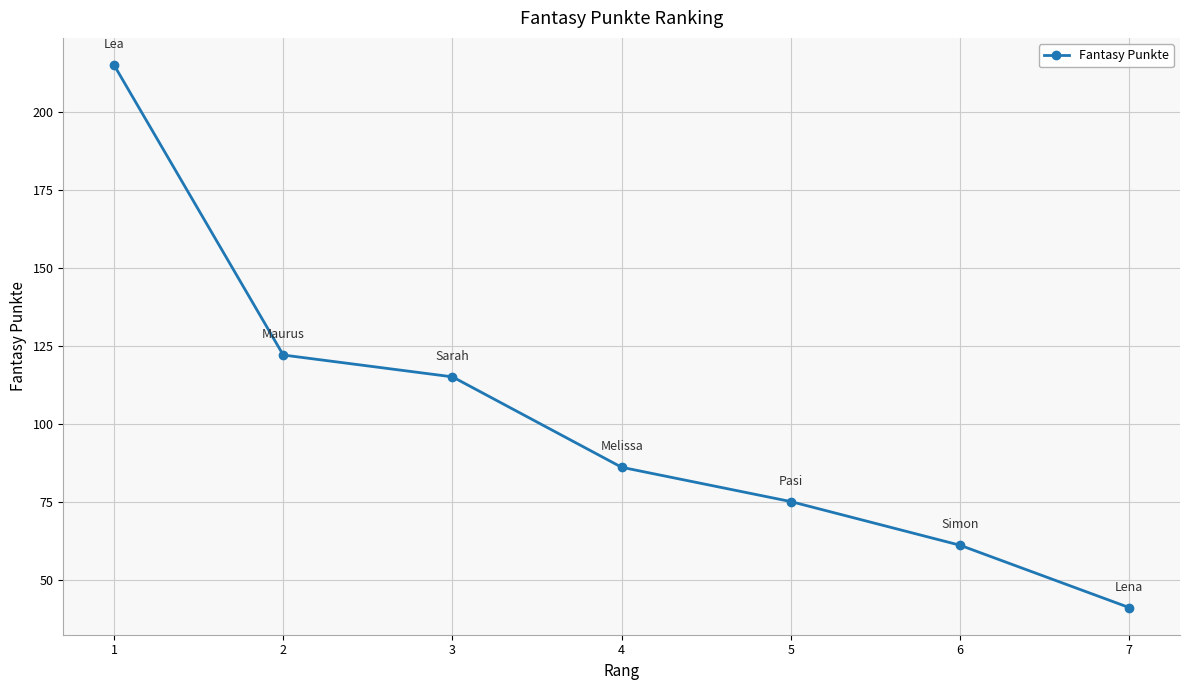

Approximately how many times larger is the value at 2 compared to 5?

1.6